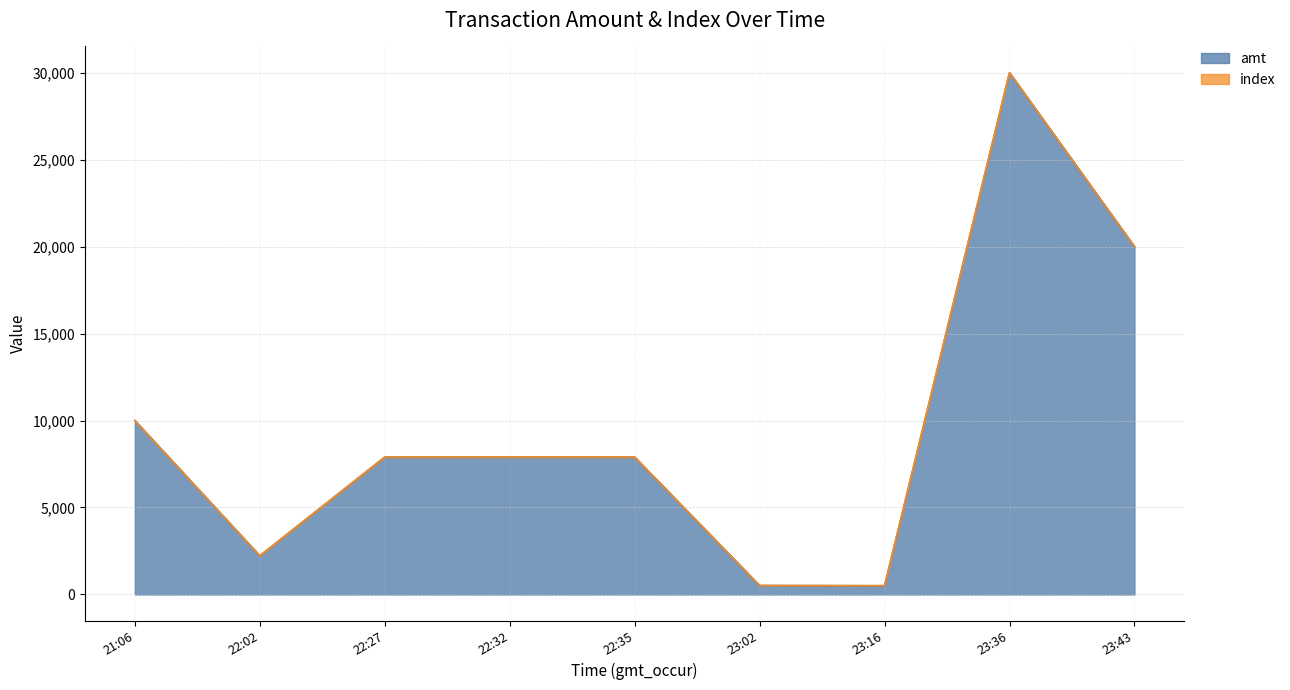

How many data points are less than 7900?

3